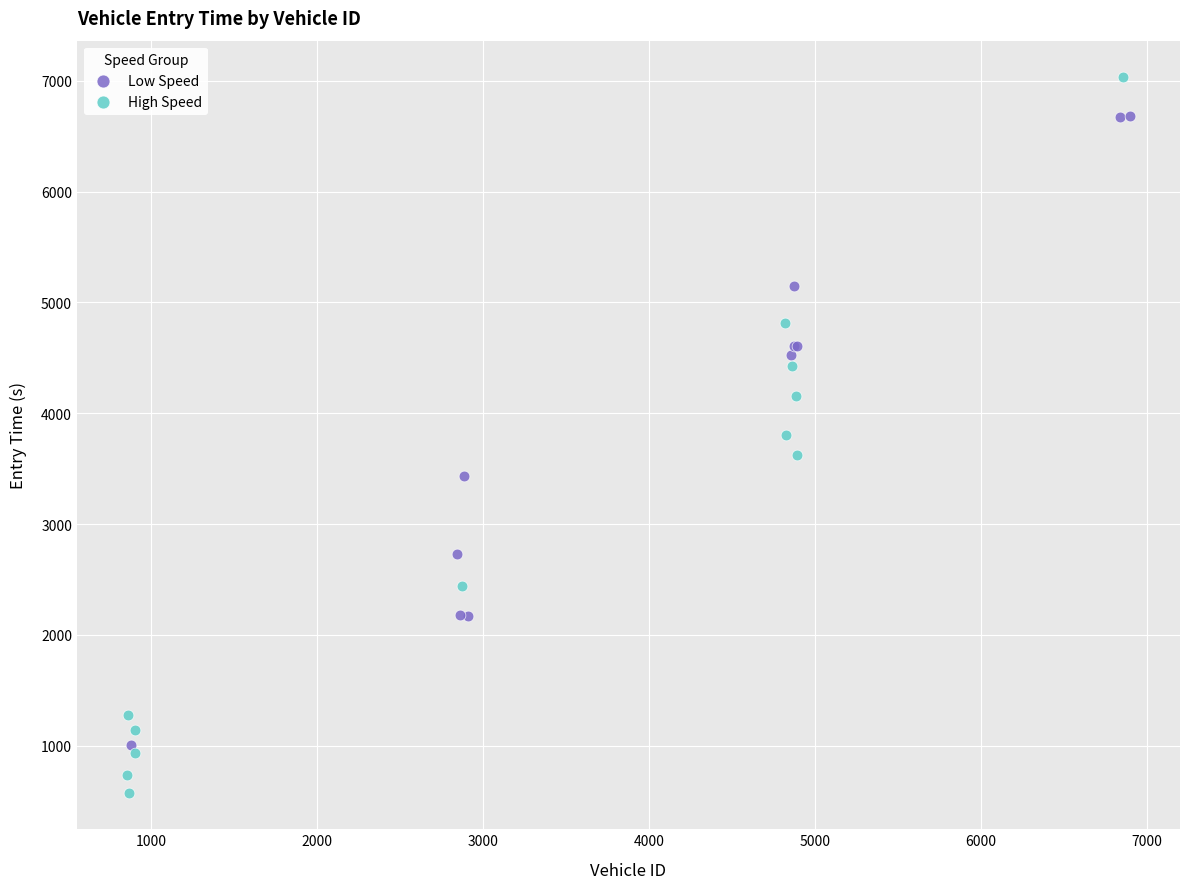

Which series contains the highest Y value?

High Speed